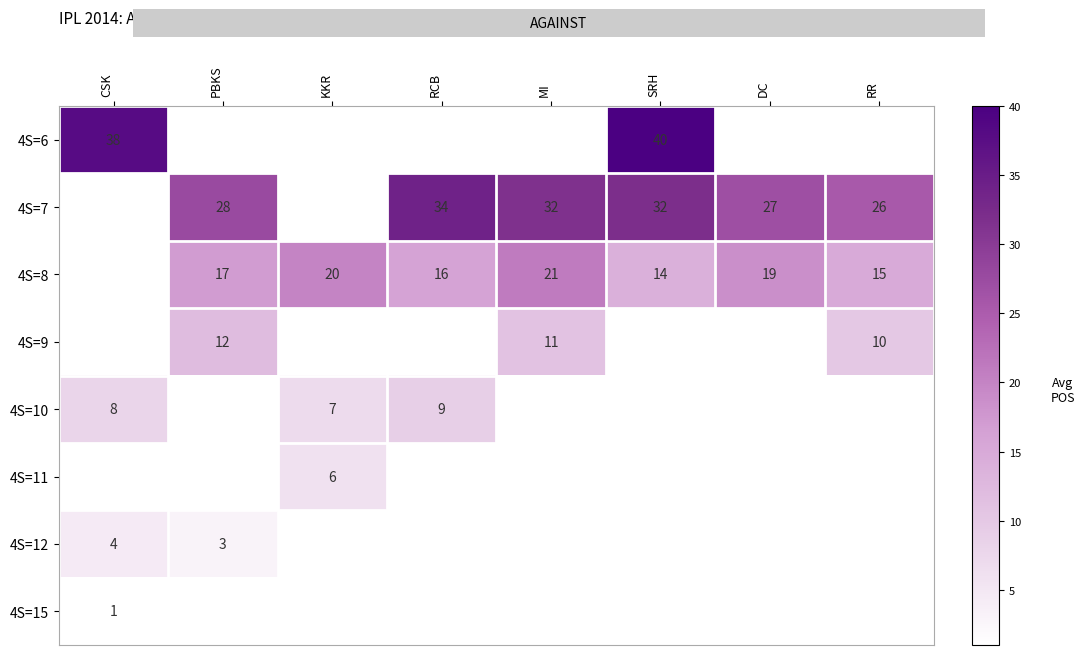

True or false: 4S=10 has a value of 13 at CSK.

False